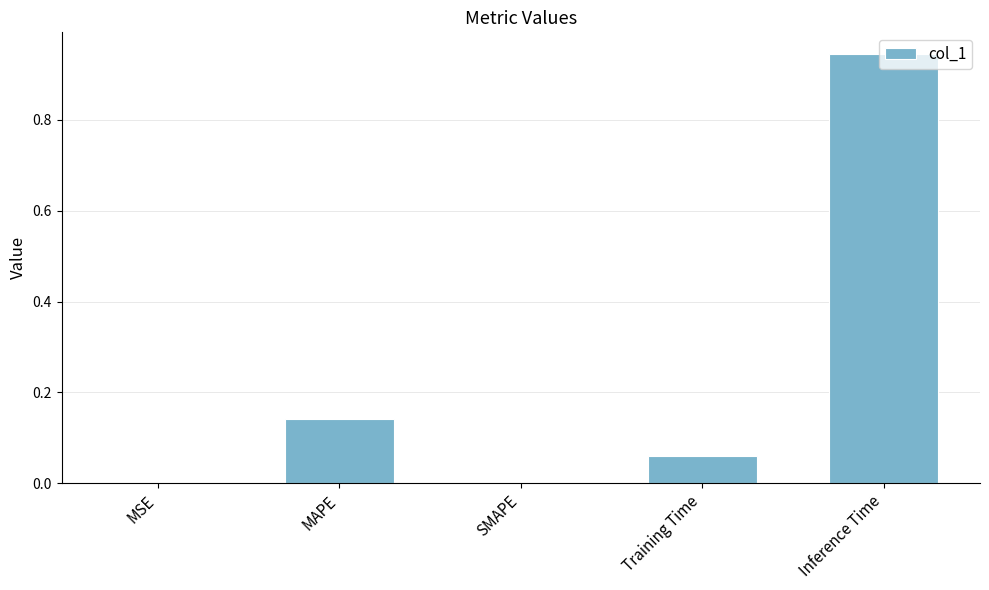

What is the sum of all values?

1.1